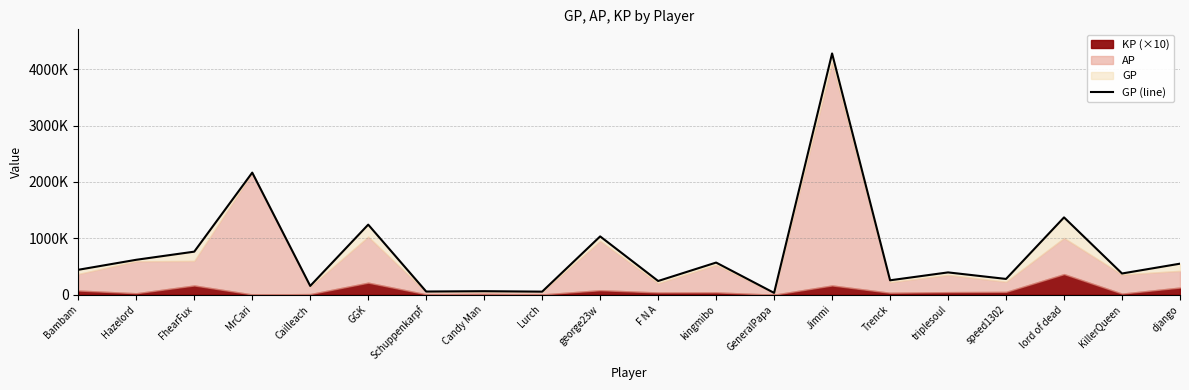

At which category does the data reach its first local valley?

Cailleach